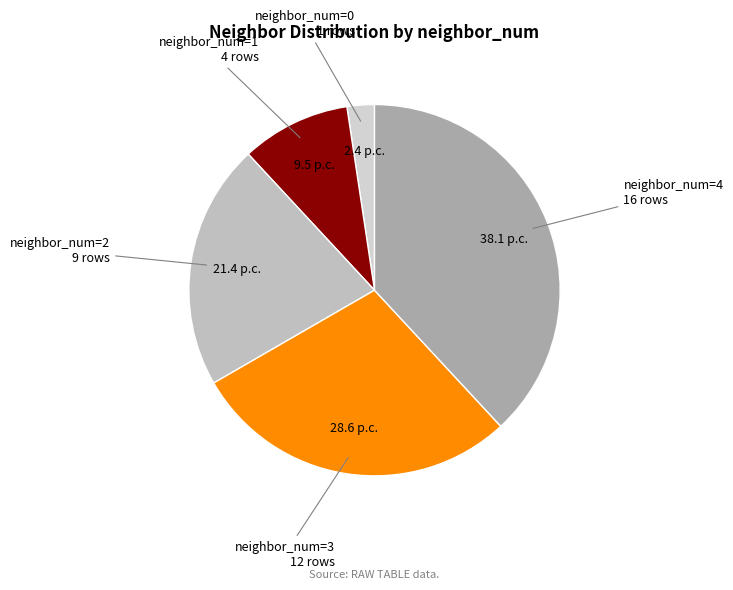

Combined, do neighbor_num=1 4 rows and neighbor_num=3 12 rows account for over 50%?

No